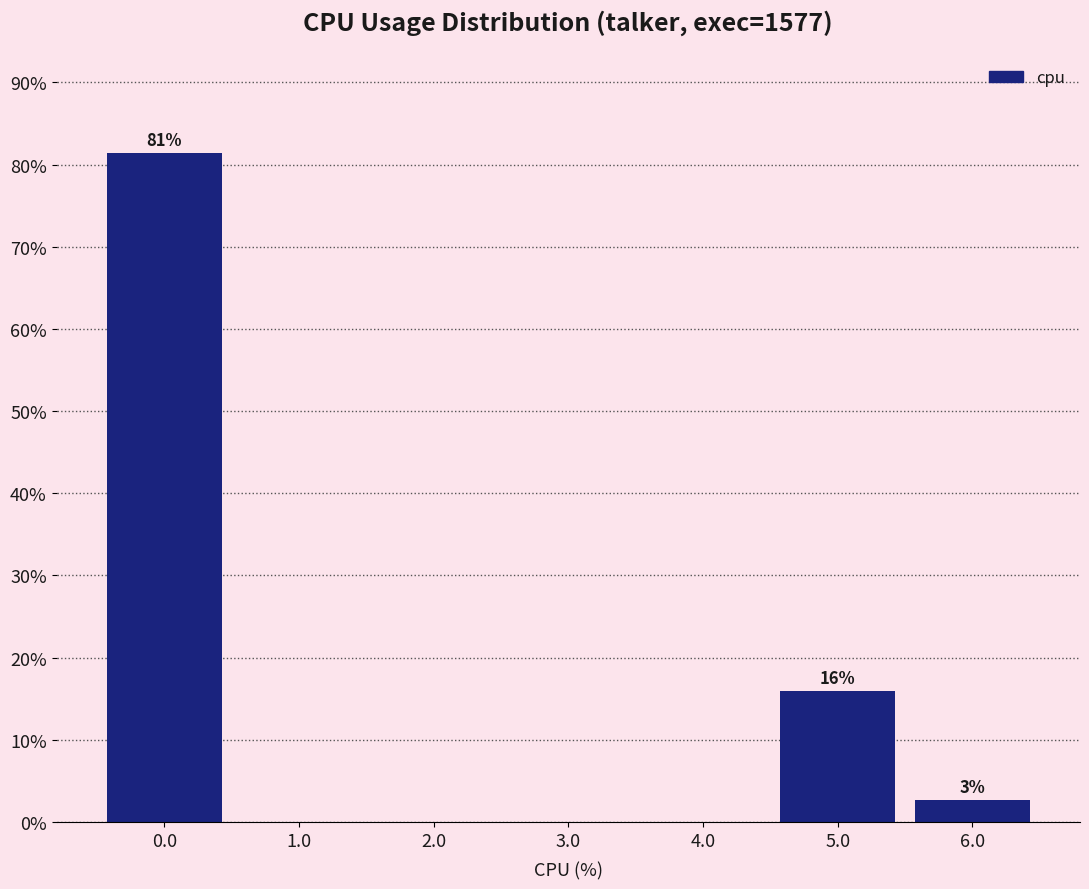

Reading left to right, extract all data points from this chart.

0.0=81.4	1.0=0.0	2.0=0.0	3.0=0.0	4.0=0.0	5.0=15.9	6.0=2.7